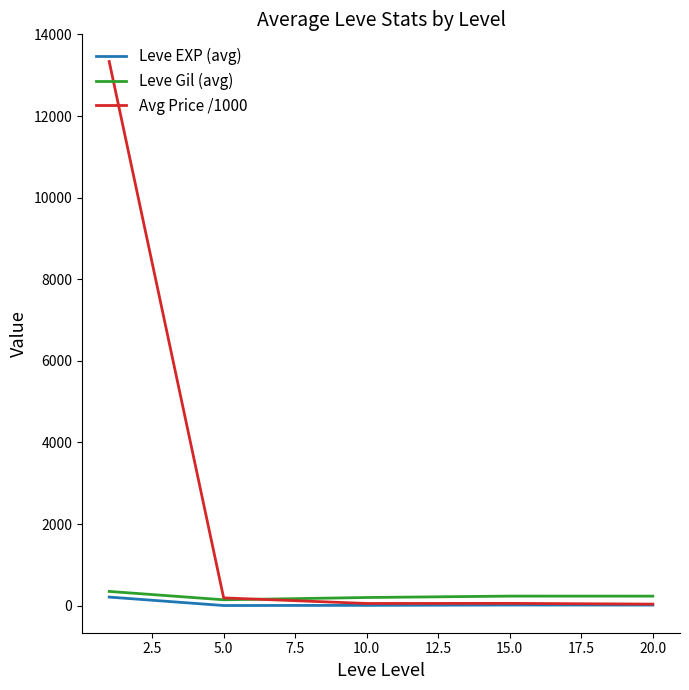

Which series has the largest range (max minus min)?

Avg Price /1000